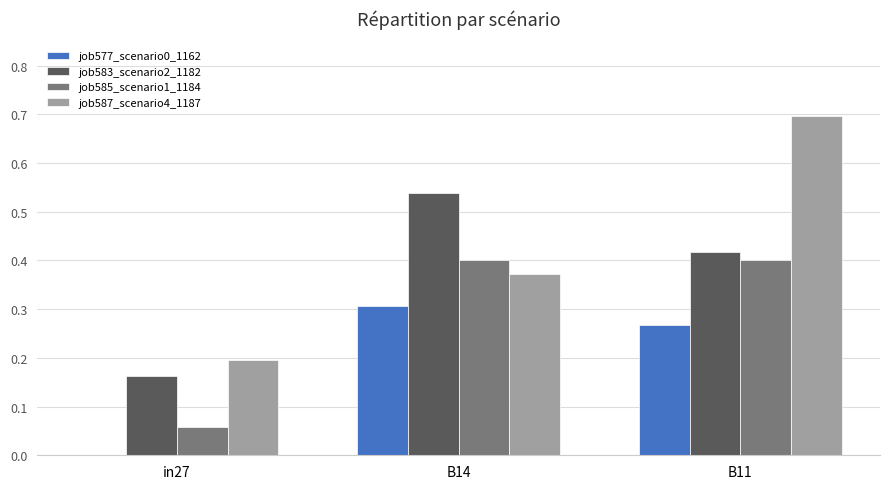

The value of job583_scenario2_1182 at B11 is 0.4. True or false?

True